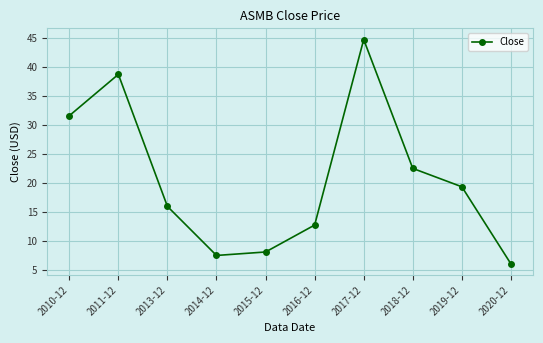

How many interior local valleys (lower than both neighbors) does the data have?

1